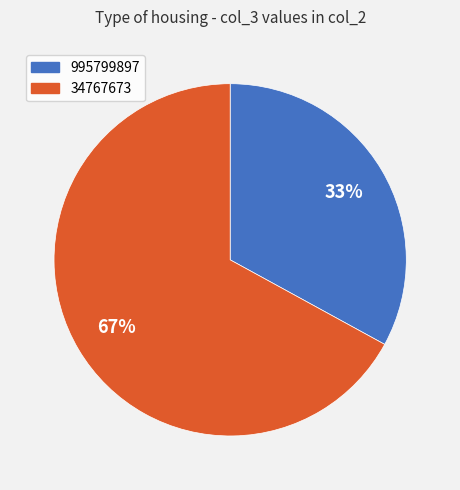

What is the smallest slice in the pie chart?

995799897